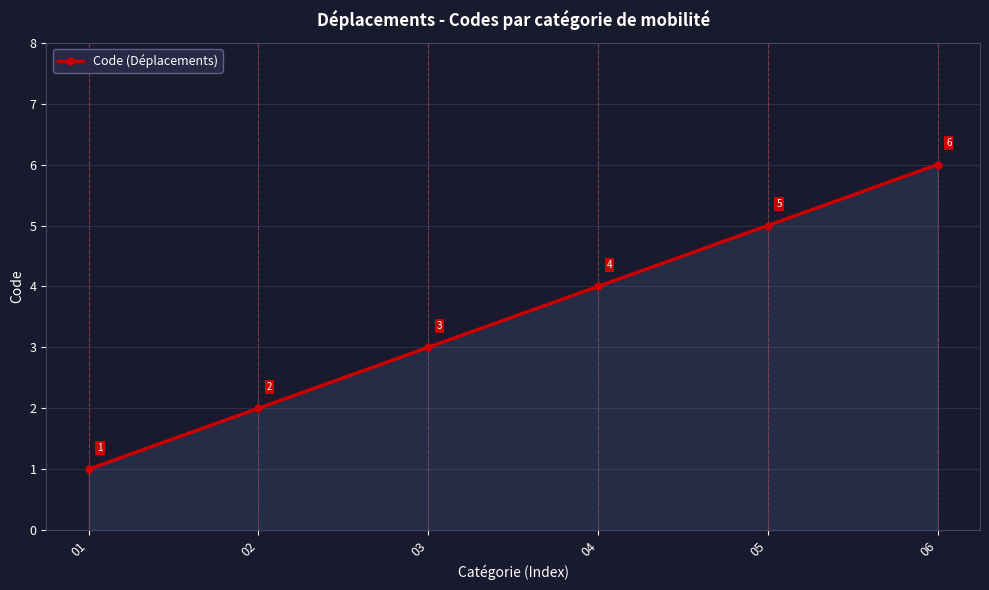

What is the sum of the values at 05 and 03?

8